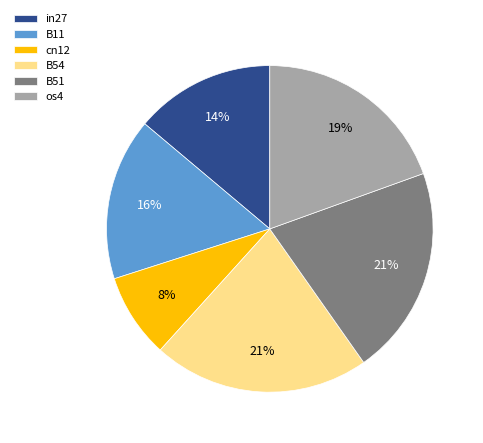

How many slices are in this pie chart?

6